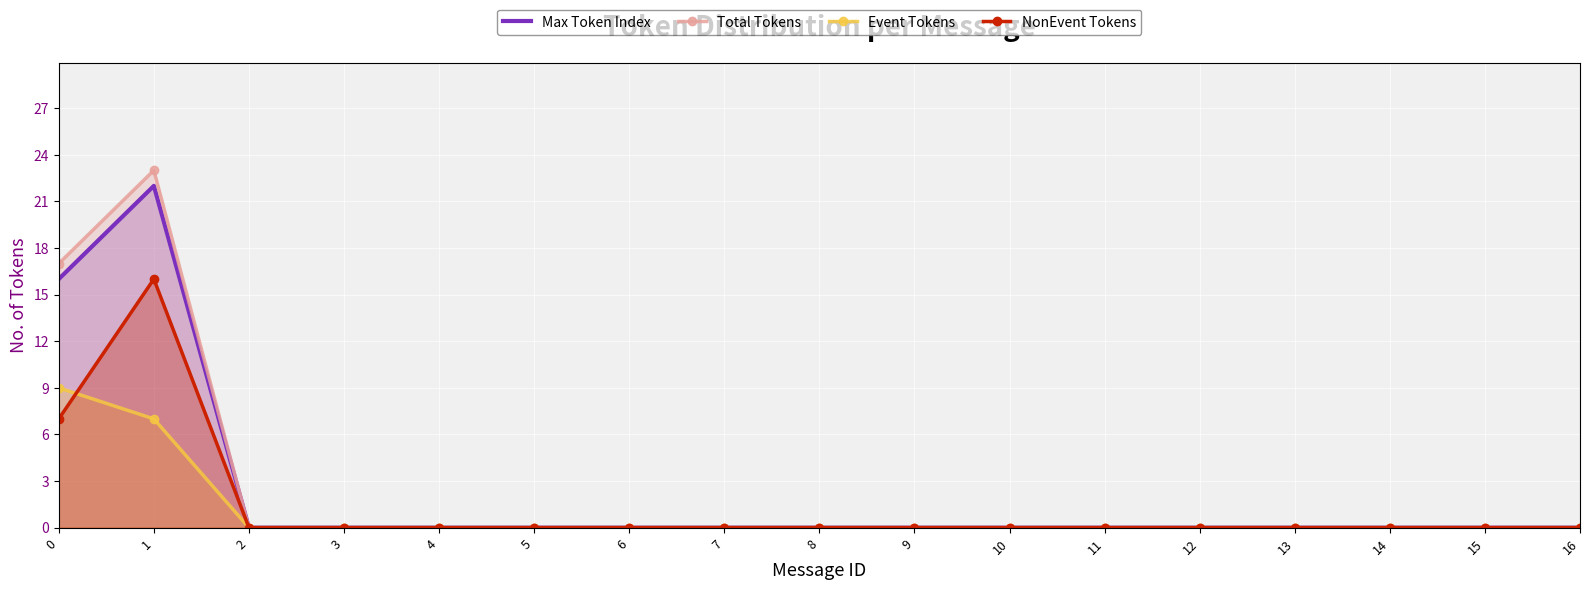

The value of NonEvent Tokens at 10 is 8. True or false?

False